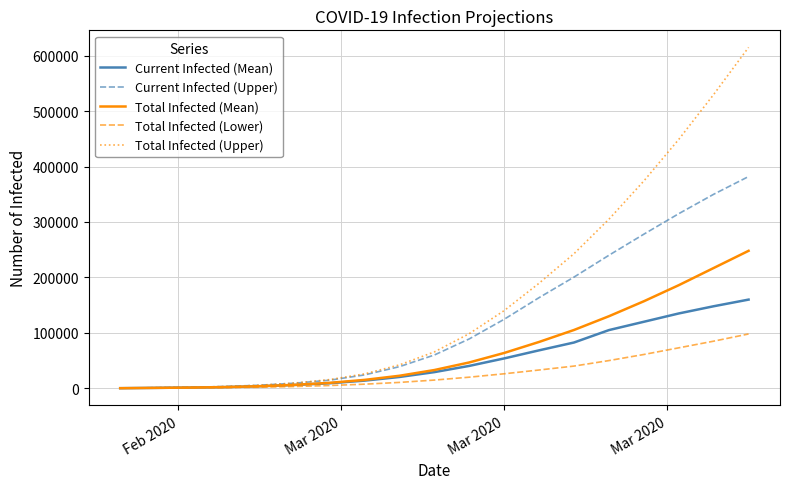

What is the maximum value shown in the chart?

615000